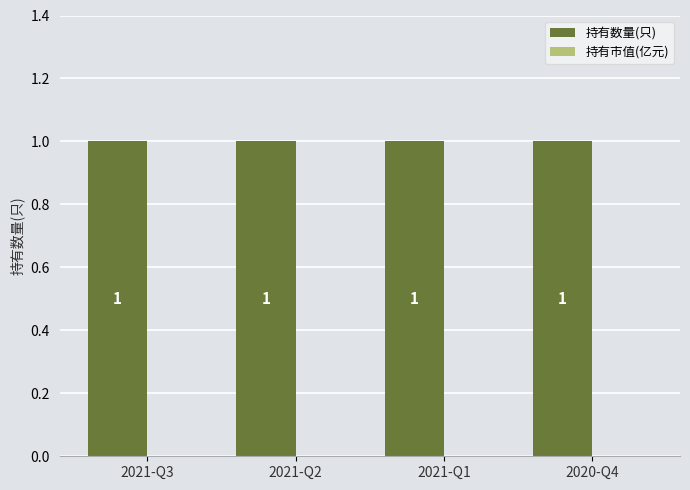

Between 2021-Q3 and 2021-Q2, which series saw the biggest shift?

持有数量(只)